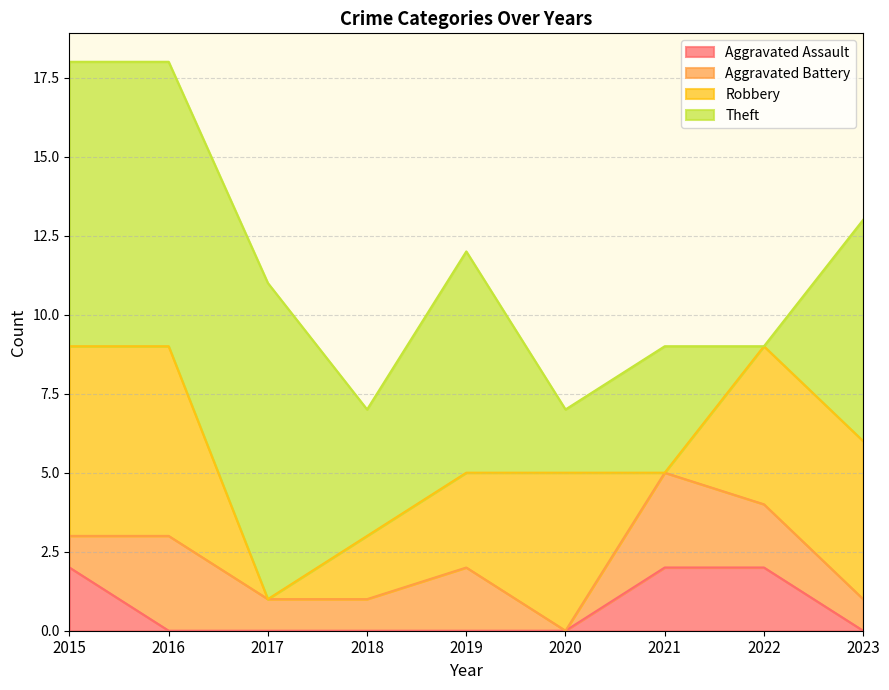

Which category has the lowest value across all series?

2016